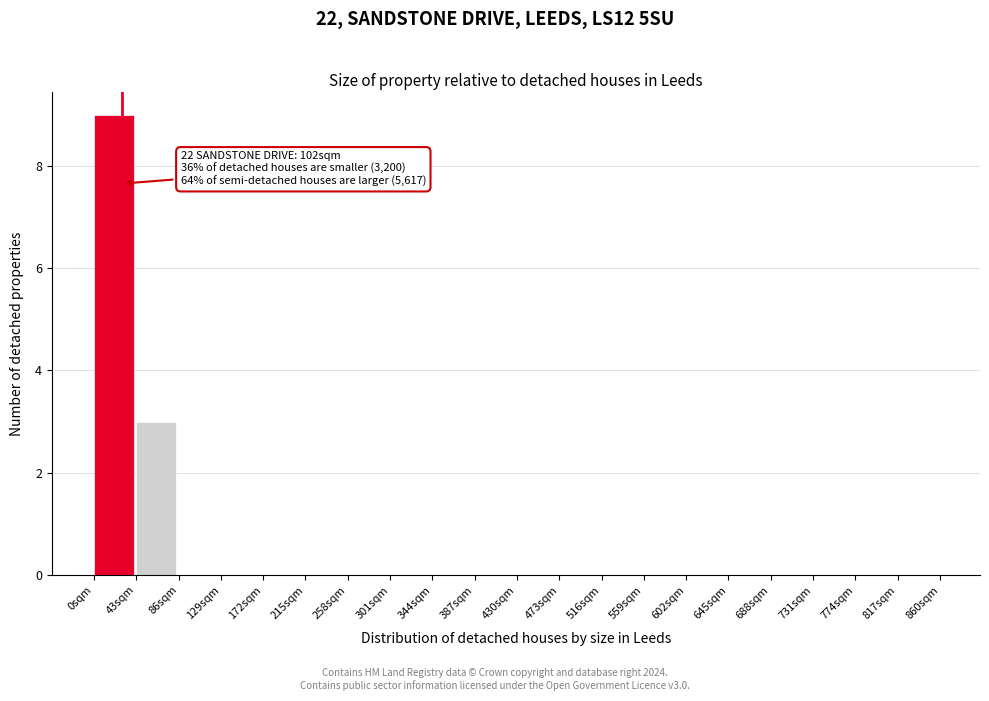

Over which range of the x-axis is the bar tallest?

0 to 43